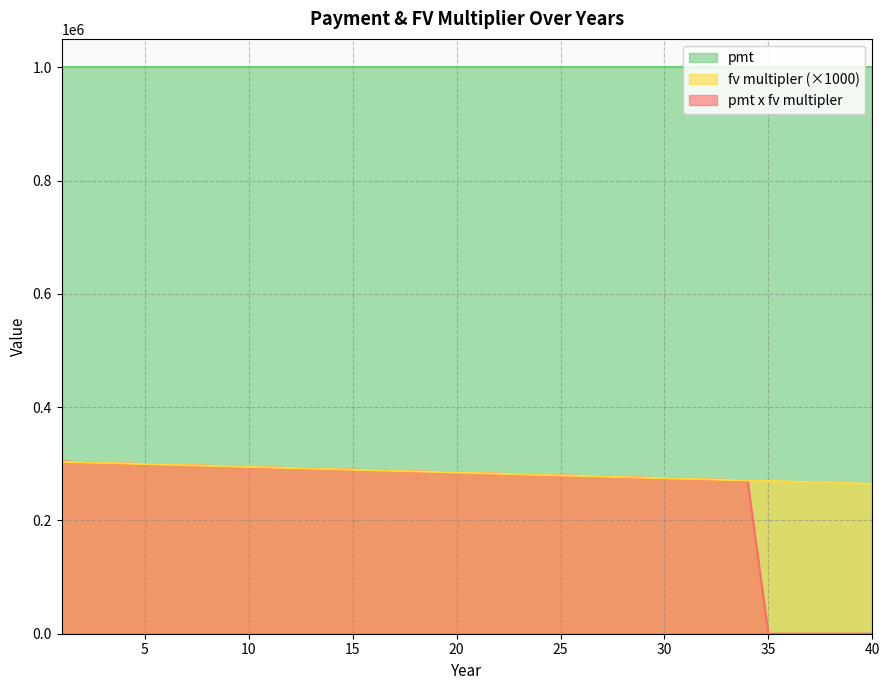

What value does the fv multipler series have at 24?

280481.6